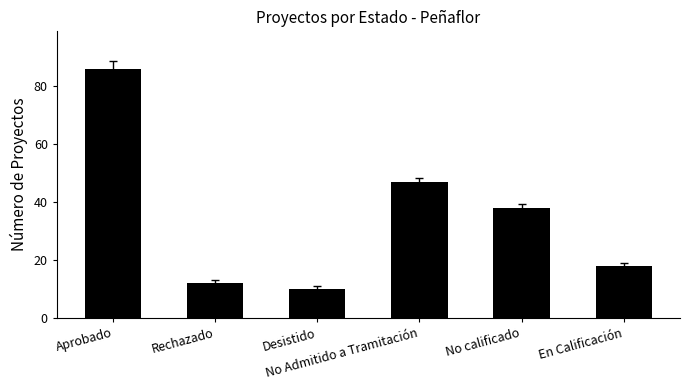

Approximately how many times larger is the value at Desistido compared to En Calificación?

0.6